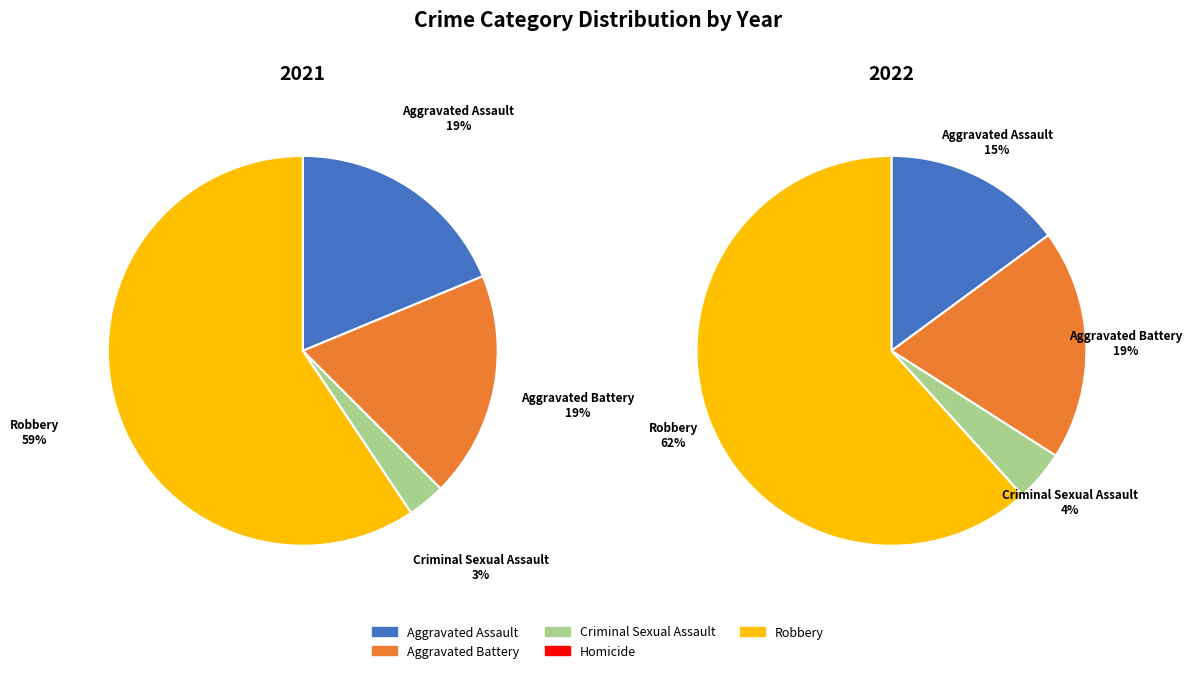

To the nearest percent, what portion does values_2022 represent?

19%